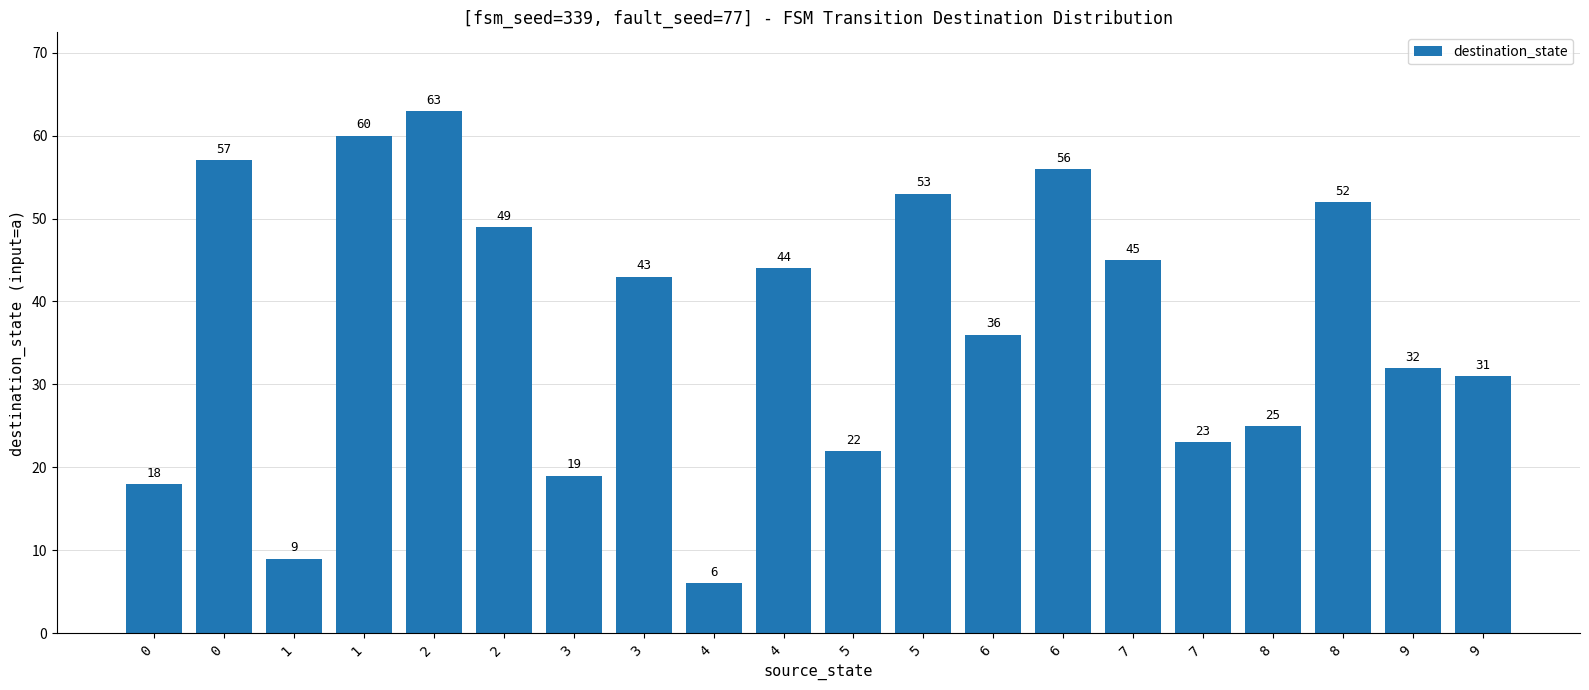

What is the difference between the second highest and minimum values?

54